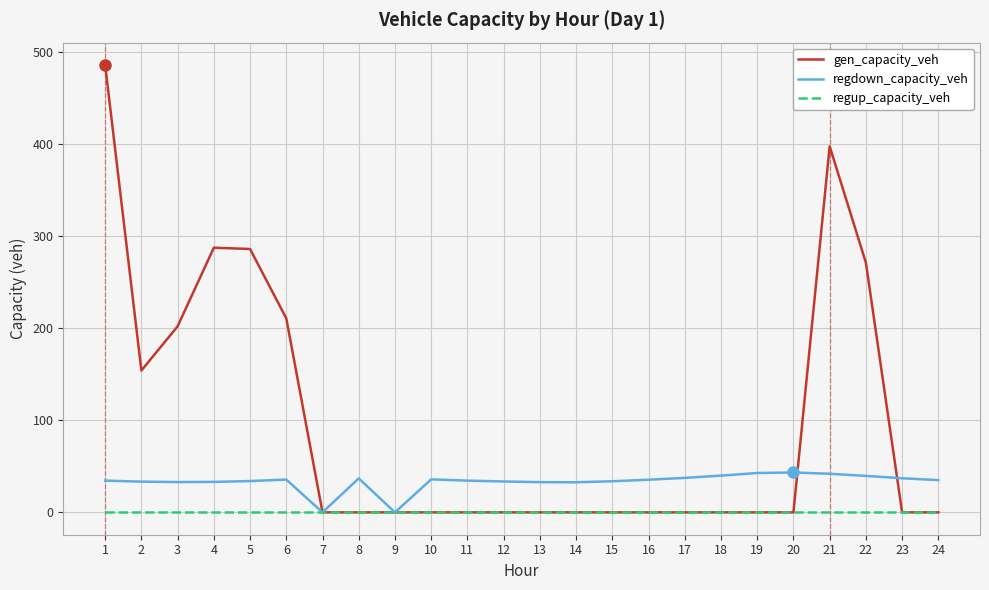

Count the number of data series in this chart.

3